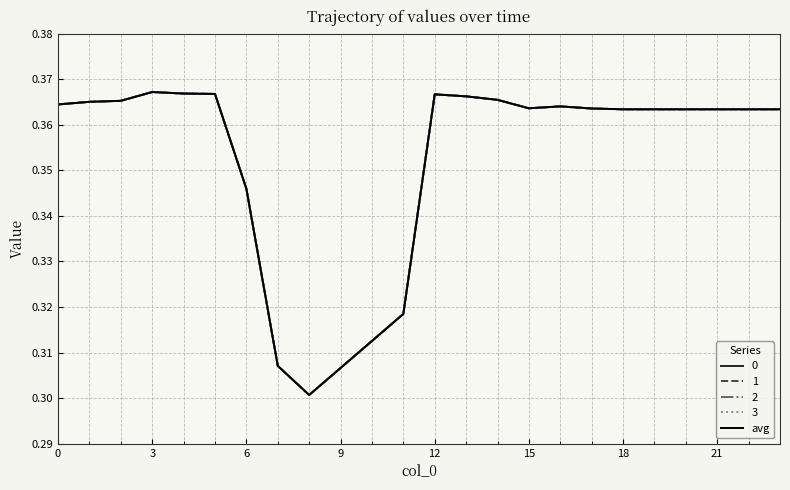

Is this an area chart (filled region under the line)?

No